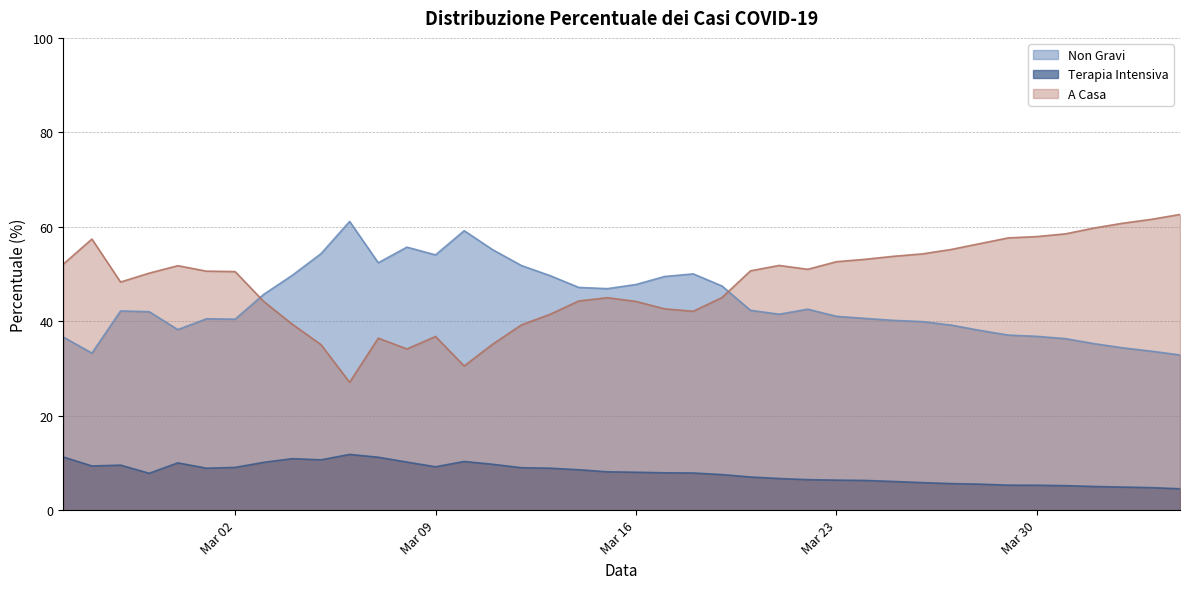

What is the minimum value shown in the chart?

4.5